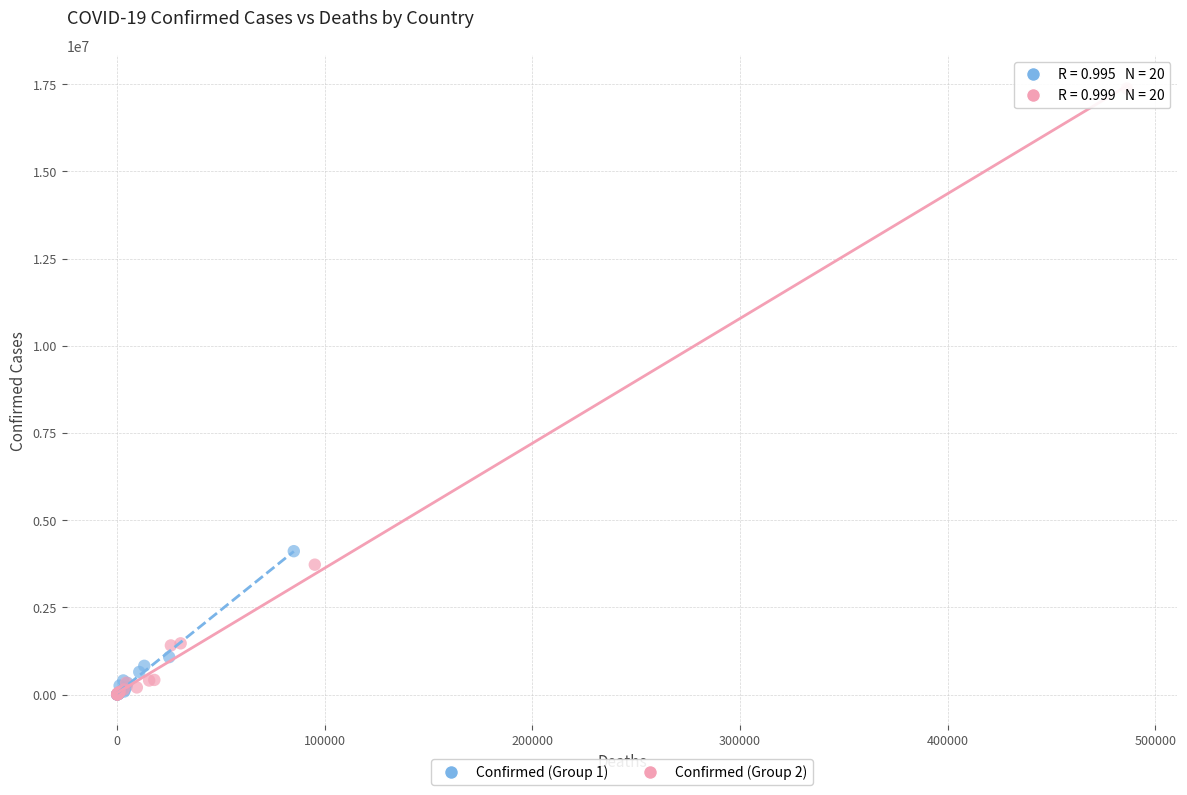

Which series has the widest spread of Y values?

Confirmed (Group 2)